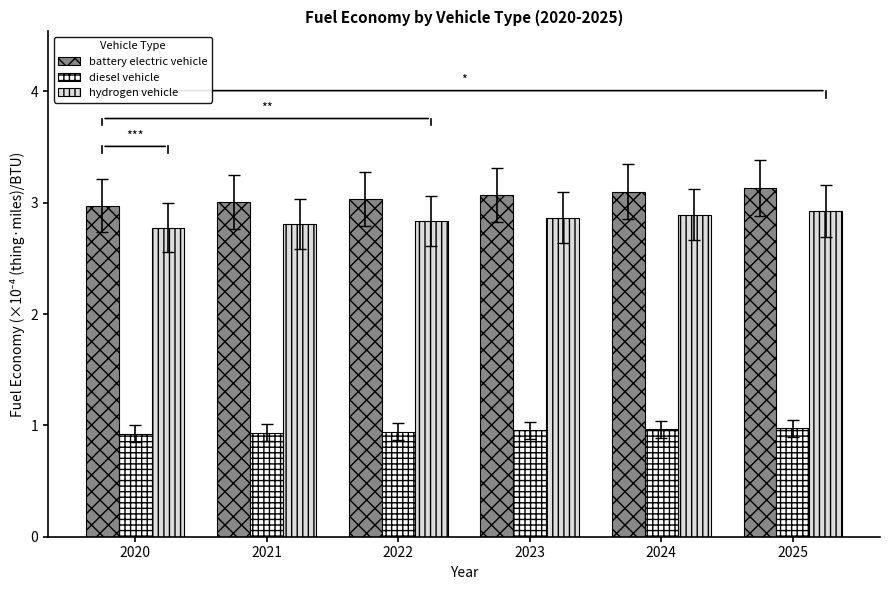

What are all the series names shown in the legend?

battery electric vehicle, diesel vehicle, hydrogen vehicle